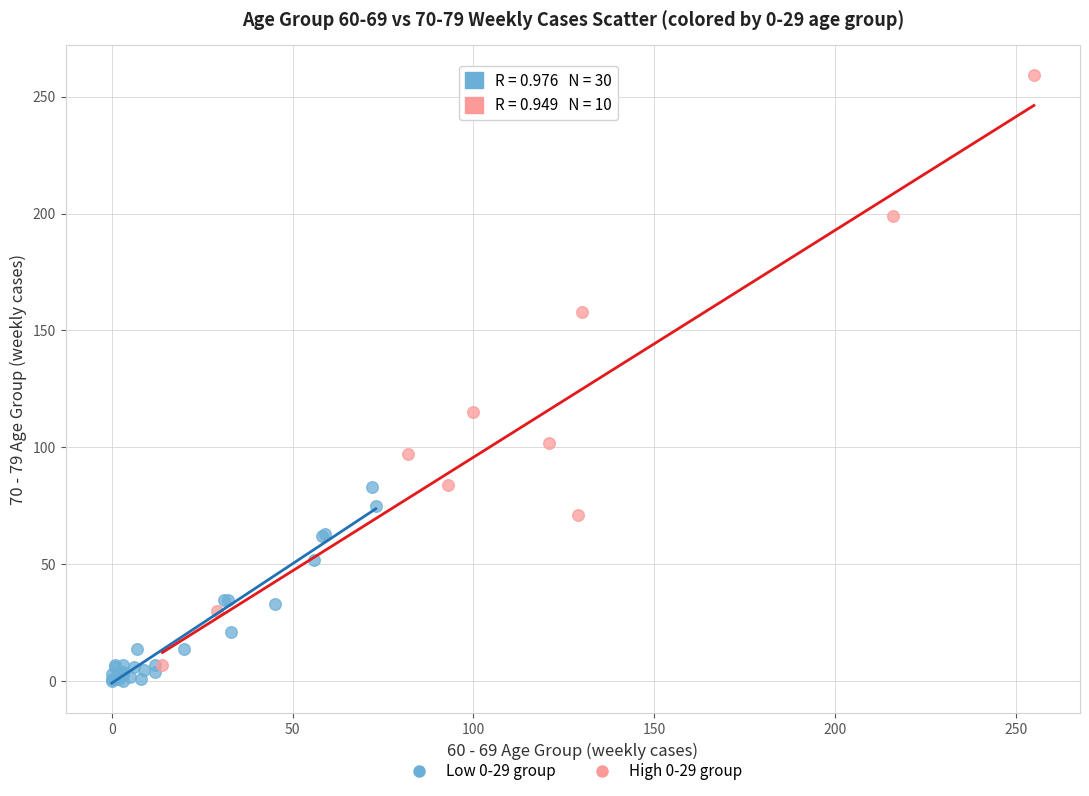

Which series contains the highest Y value?

High 0-29 group